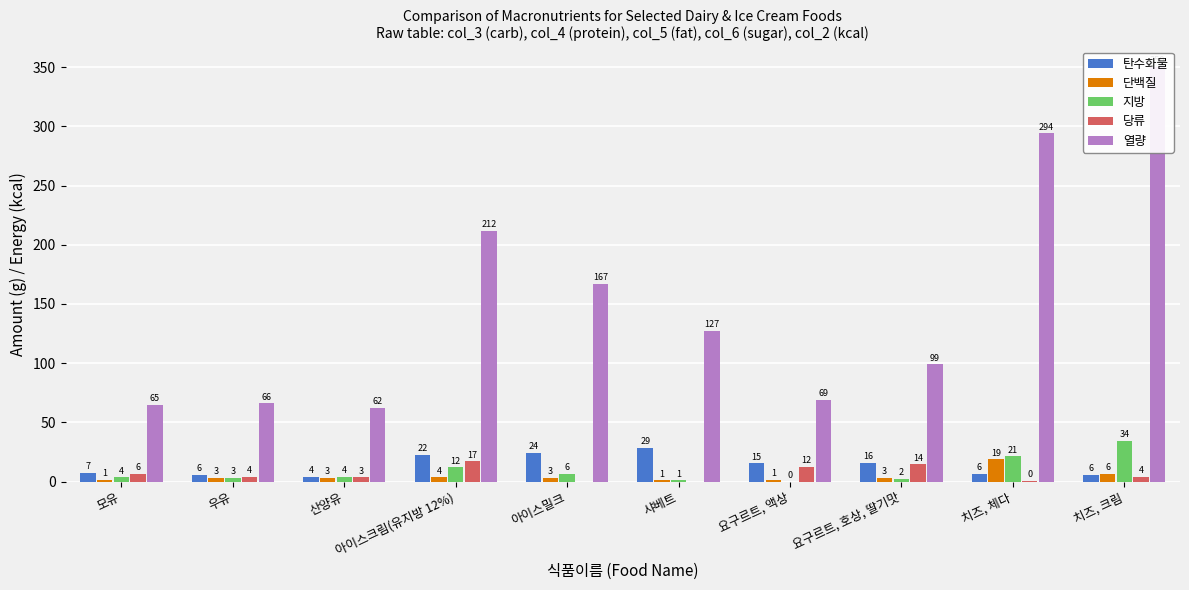

Between 아이스크림(유지방 12%) and 아이스밀크, which is larger?

아이스밀크